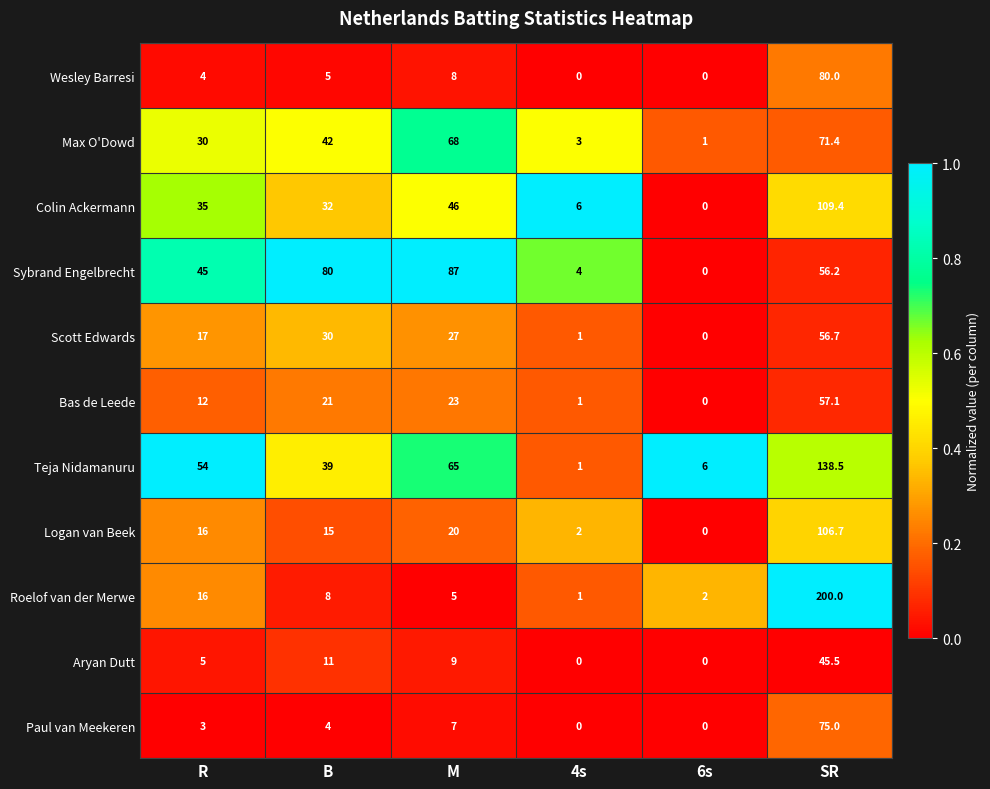

Is it true that Max O'Dowd equals 42.0 at B?

True